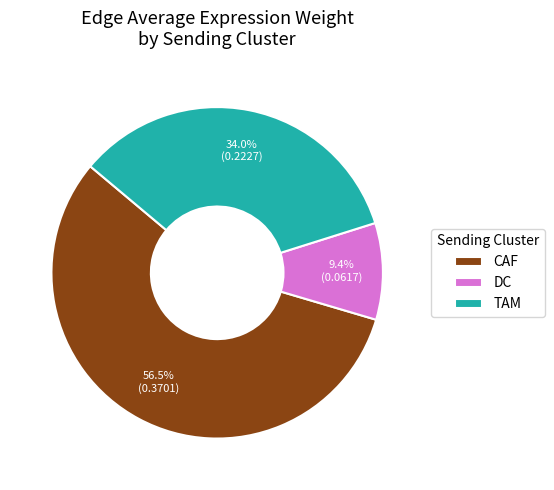

Which has a higher value, TAM or CAF?

CAF